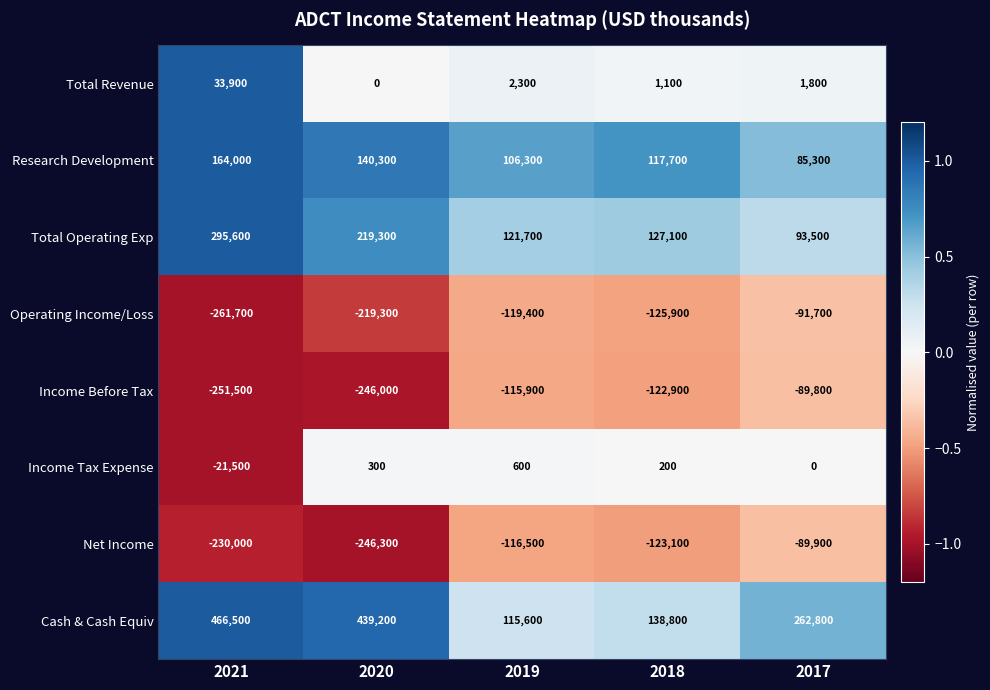

The value of Cash & Cash Equiv at 2019 is 67570. True or false?

False